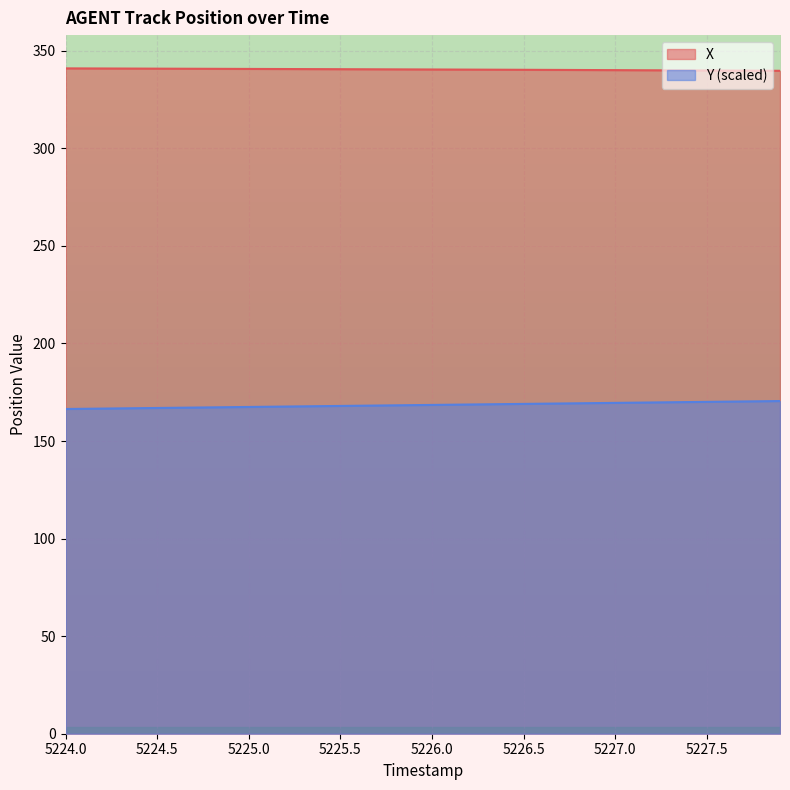

How many lines are shown in the chart?

2